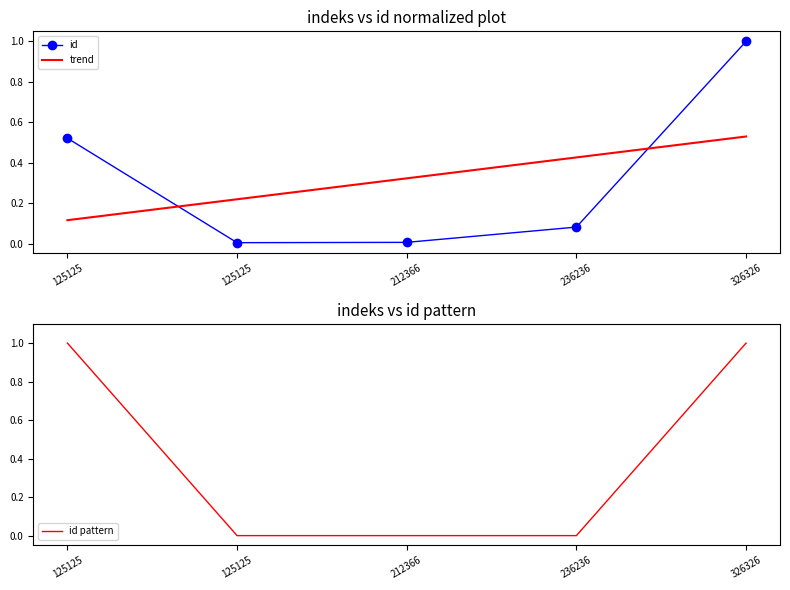

Is the value of id pattern at 125125 greater than the value of id at 125125?

Yes